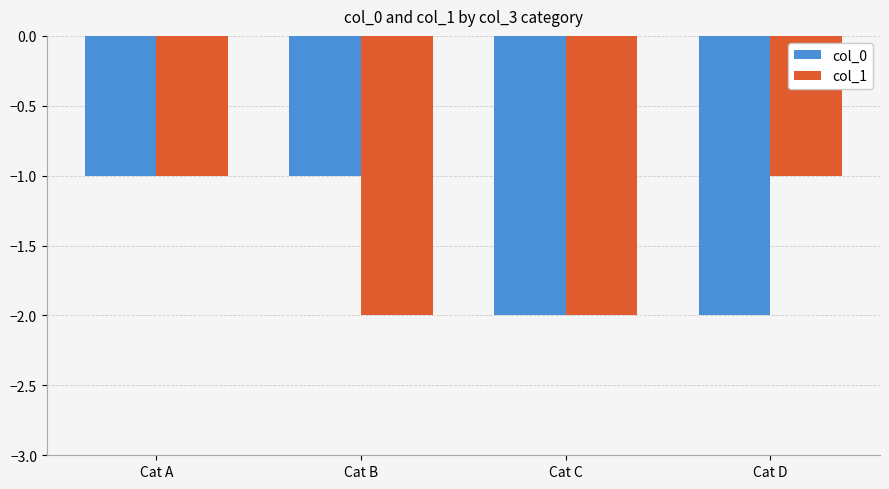

What is the total value across all series at Cat B?

-3